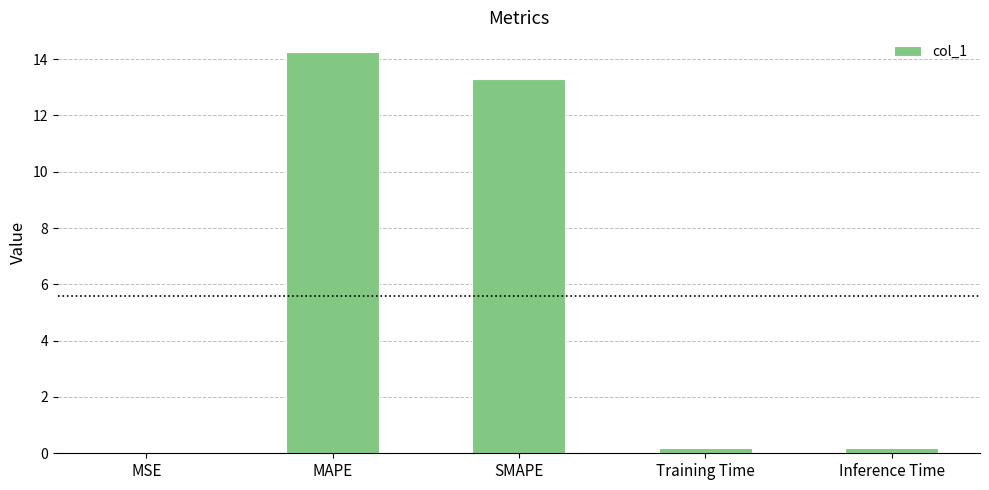

What is the sum of all values?

27.9